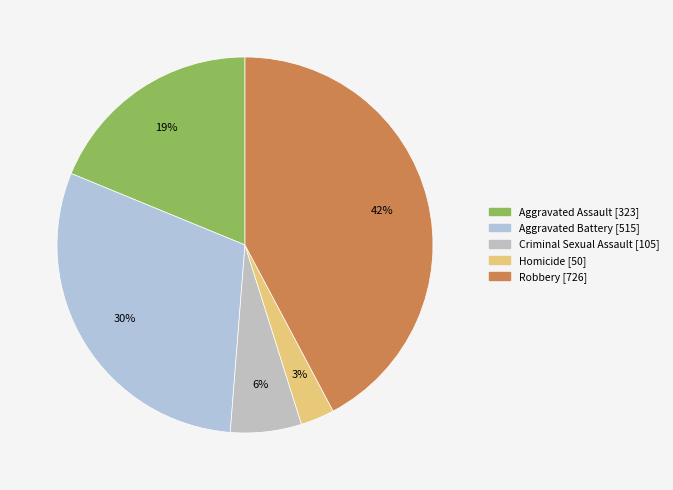

Do Criminal Sexual Assault and Aggravated Assault together represent more than half of the pie?

No